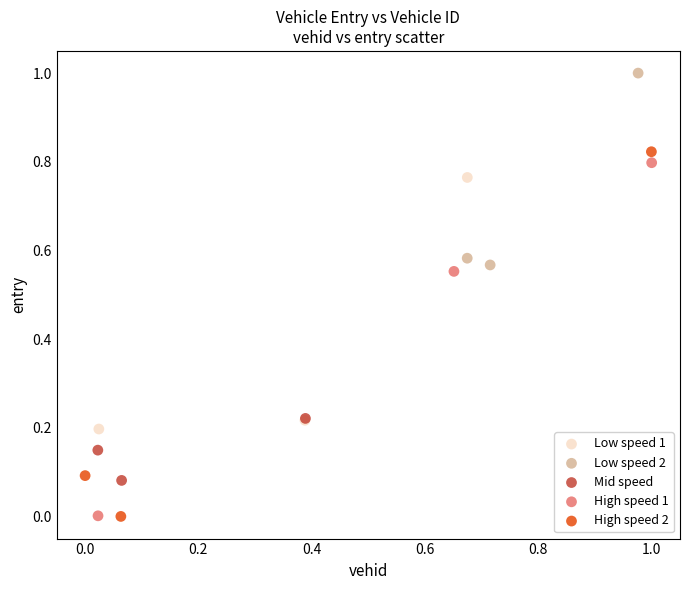

Which series contains the highest Y value?

Low speed 2